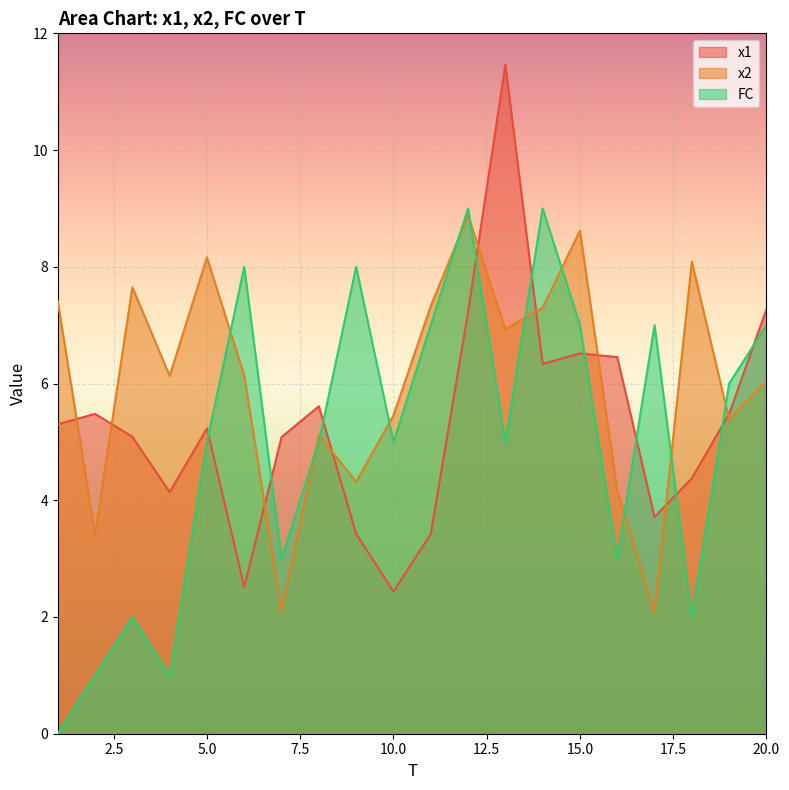

Reading right to left, extract all data points from this chart.

x1: 7.3	5.5	4.4	3.7	6.5	6.5	6.3	11.5	7.2	3.4	2.4	3.4	5.6	5.1	2.5	5.2	4.1	5.1	5.5	5.3
x2: 6.0	5.4	8.1	2.1	4.2	8.6	7.3	6.9	8.9	7.3	5.5	4.3	5.1	2.1	6.1	8.2	6.1	7.6	3.4	7.4
FC: 7.0	6.0	2.0	7.0	3.0	7.0	9.0	5.0	9.0	7.0	5.0	8.0	5.0	3.0	8.0	5.0	1.0	2.0	1.0	0.0